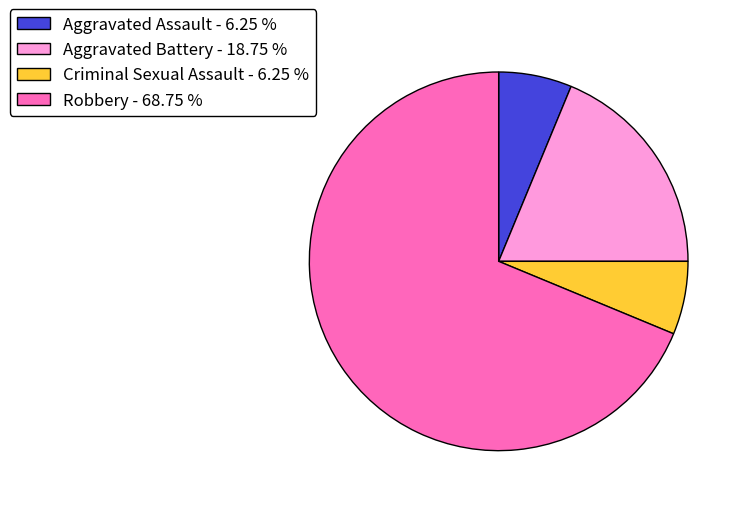

The Robbery slice represents 69% of the pie. True or false?

True